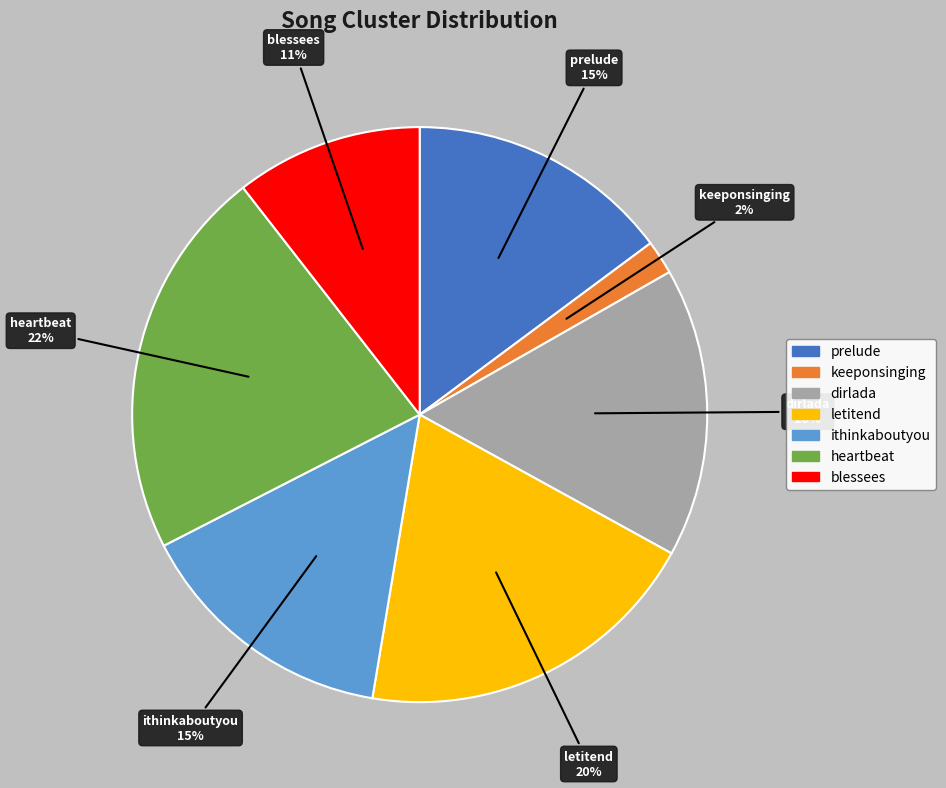

What percentage is the dirlada slice, to the nearest percent?

16%